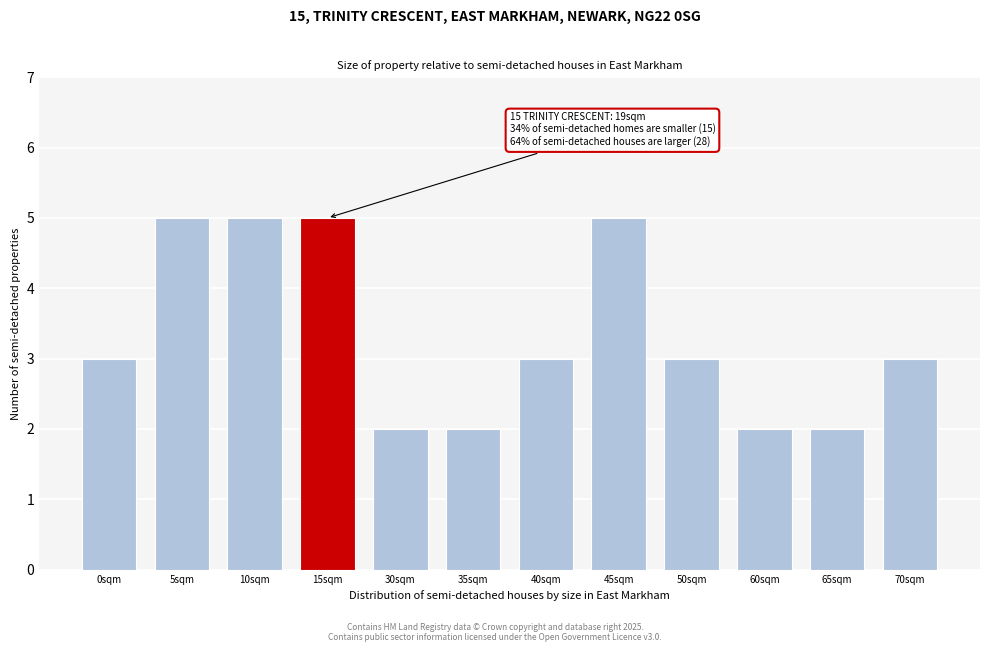

Reading left to right, transcribe all the data shown in this chart.

3	5	5	5	2	2	3	5	3	2	2	3